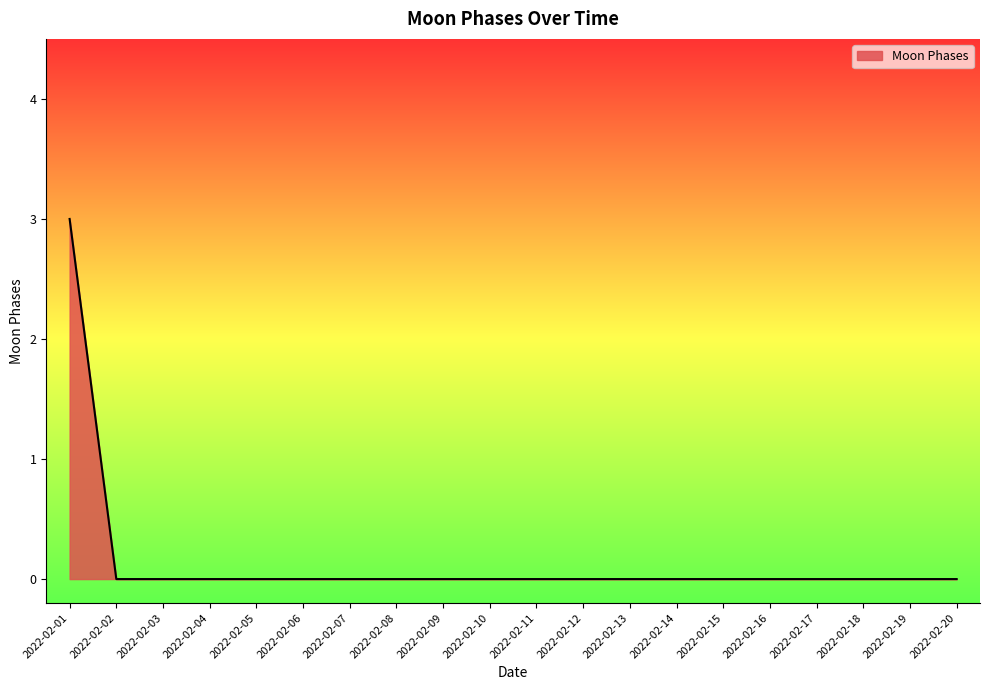

What is the difference between the maximum and minimum values?

3